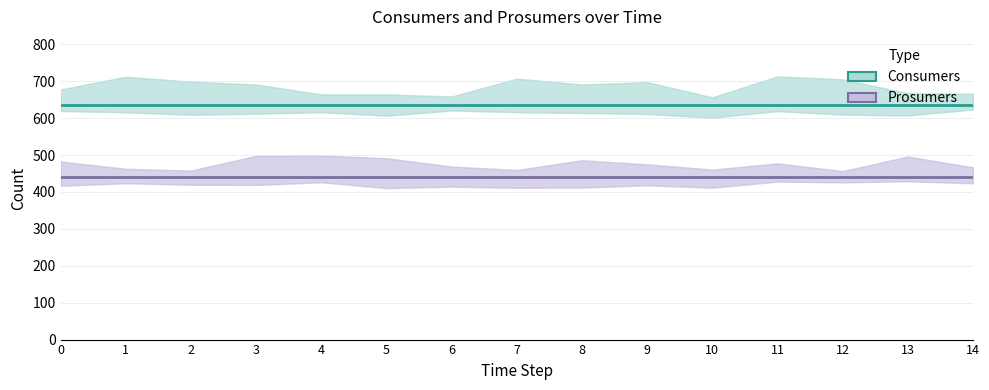

Rank the series by their average value, from lowest to highest.

Prosumers, Consumers